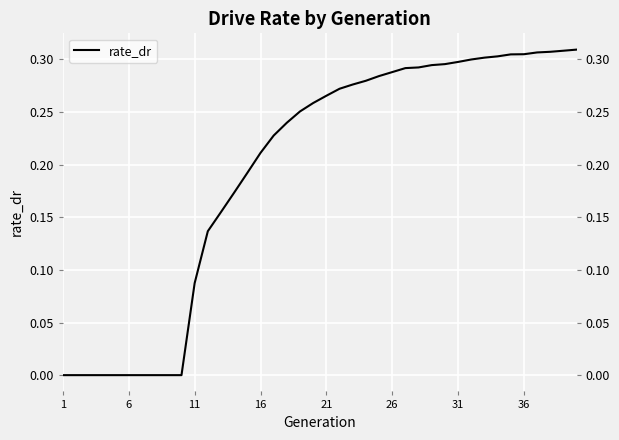

How many data points are above 0?

30